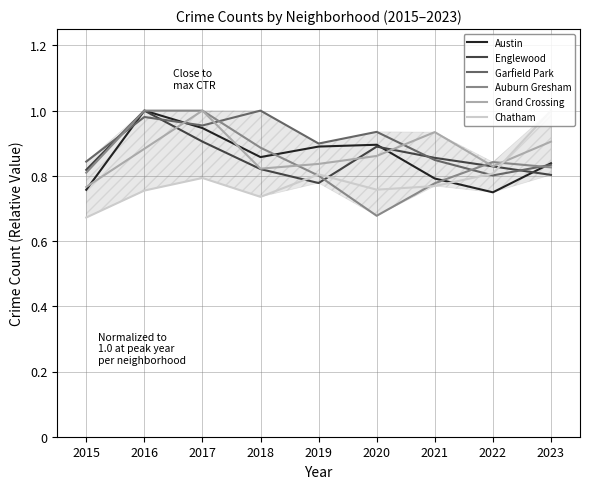

Reading left to right, transcribe all the data shown in this chart.

Austin: 2015=0.8	2016=1.0	2017=0.9	2018=0.9	2019=0.9	2020=0.9	2021=0.8	2022=0.7	2023=0.8
Englewood: 2015=0.8	2016=1.0	2017=0.9	2018=0.8	2019=0.8	2020=0.9	2021=0.9	2022=0.8	2023=0.8
Garfield Park: 2015=0.8	2016=1.0	2017=1.0	2018=1.0	2019=0.9	2020=0.9	2021=0.8	2022=0.8	2023=0.8
Auburn Gresham: 2015=0.8	2016=1.0	2017=1.0	2018=0.9	2019=0.8	2020=0.7	2021=0.8	2022=0.8	2023=0.8
Grand Crossing: 2015=0.8	2016=0.9	2017=1.0	2018=0.8	2019=0.8	2020=0.9	2021=0.9	2022=0.8	2023=0.9
Chatham: 2015=0.7	2016=0.8	2017=0.8	2018=0.7	2019=0.8	2020=0.8	2021=0.8	2022=0.8	2023=1.0